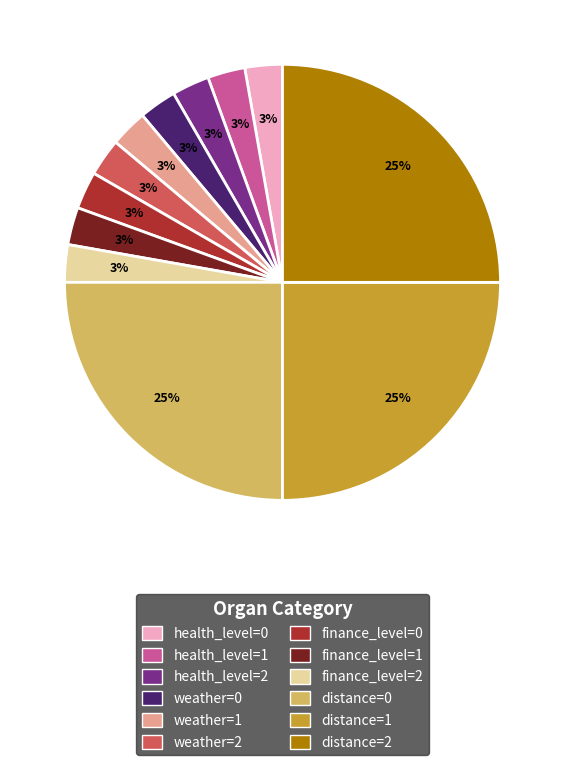

To the nearest percent, what is the difference between the distance=1 and weather=0 slice percentages?

22%